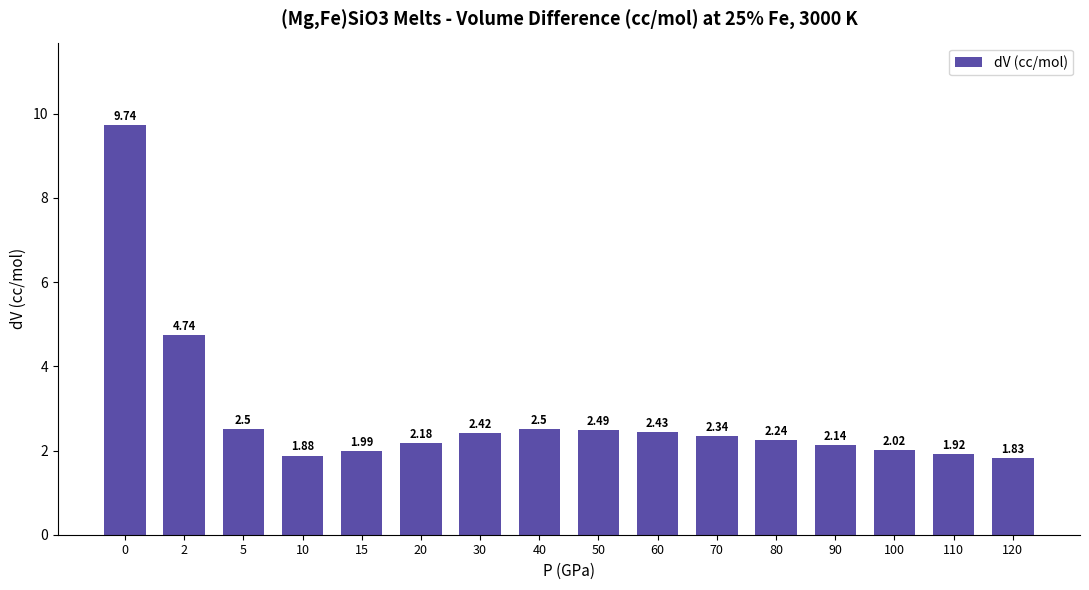

Which category has the lowest value across all series?

120